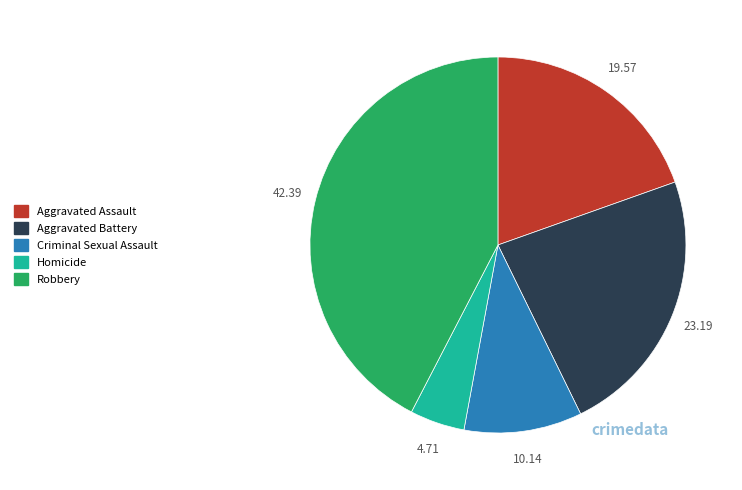

Is it true that Criminal Sexual Assault is 10% of the pie?

True